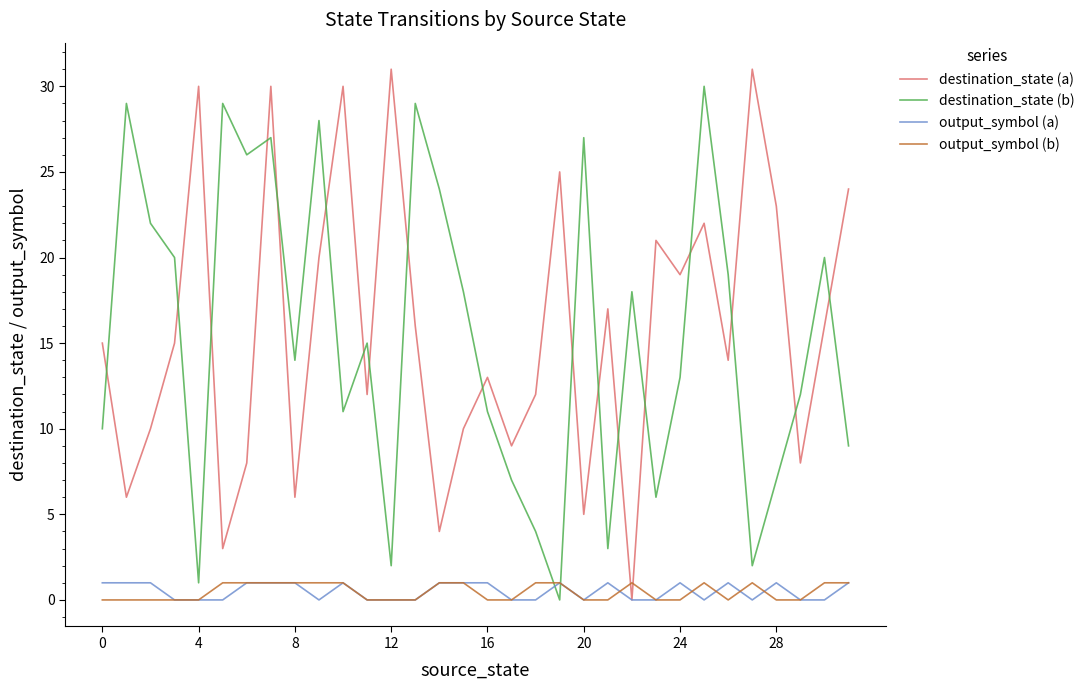

What is the greatest value displayed?

31